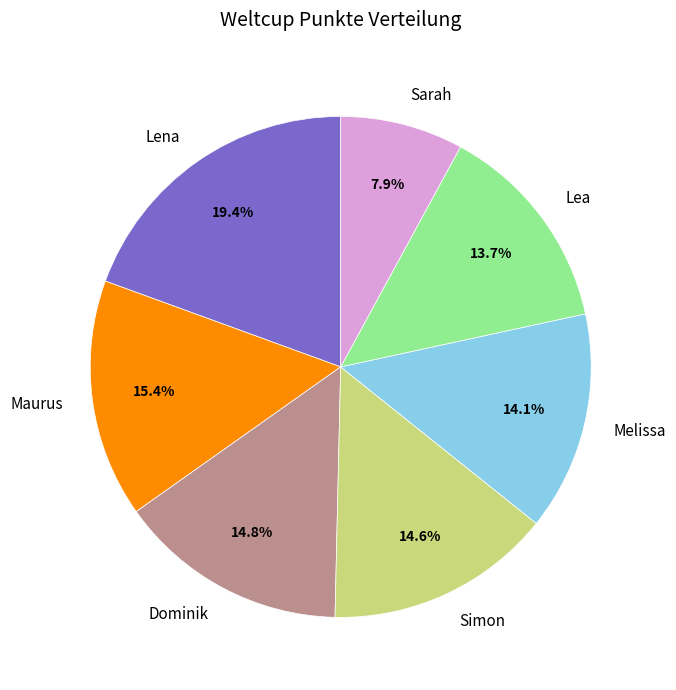

Count the number of slices in the pie.

7